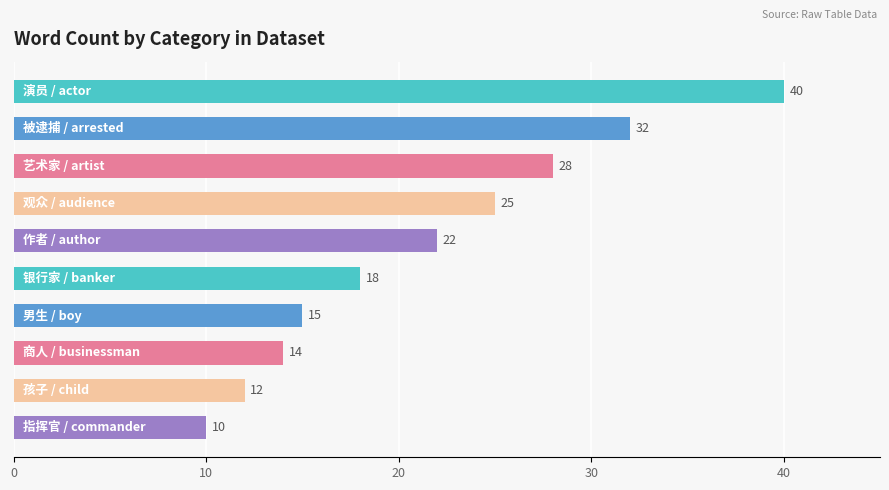

Reading top to bottom, what are all the values shown in this chart?

40	32	28	25	22	18	15	14	12	10